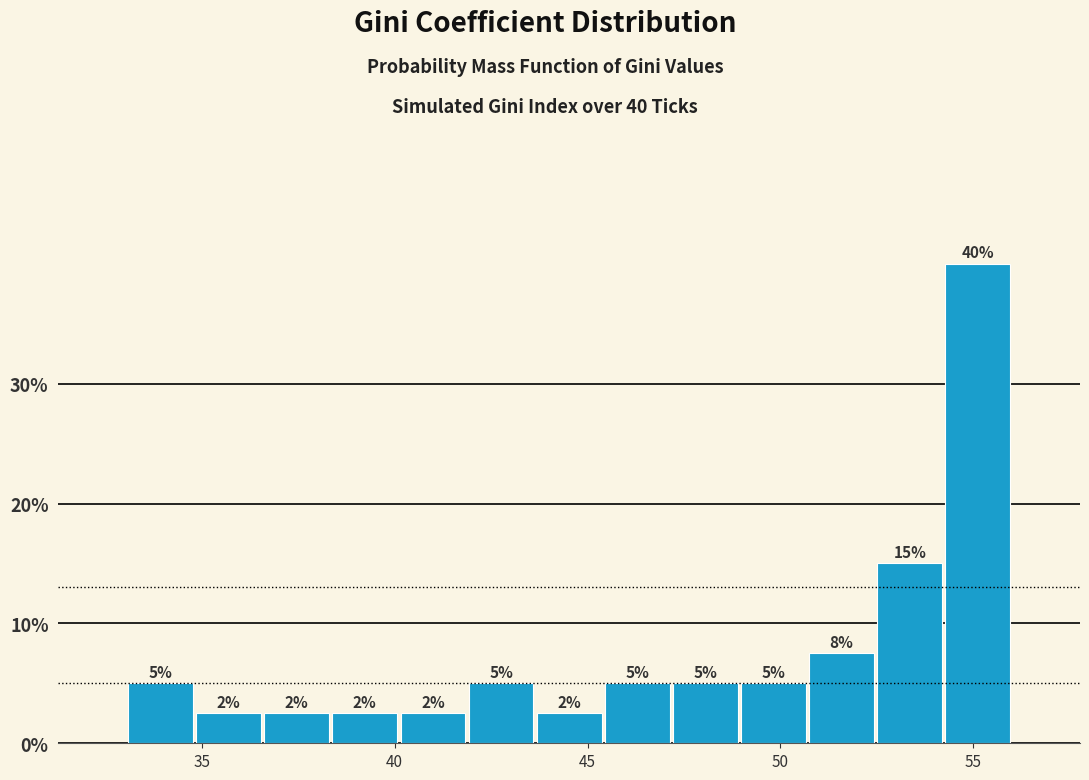

Around what value on the x-axis is the tallest bar? Give the approximate position of its centre, as read against the axis.

55.0